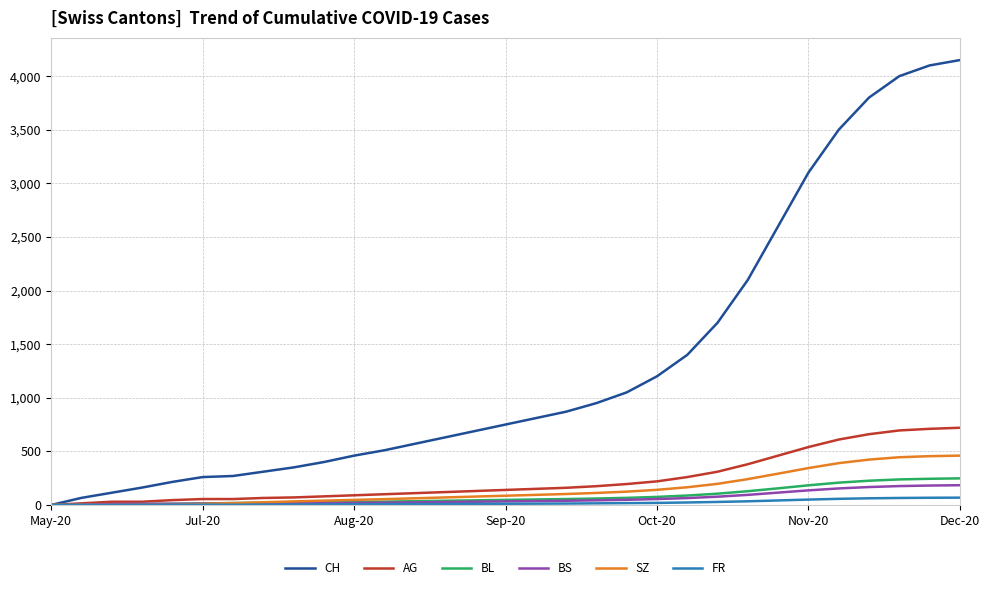

What is the difference between the maximum and minimum values in the FR series?

68